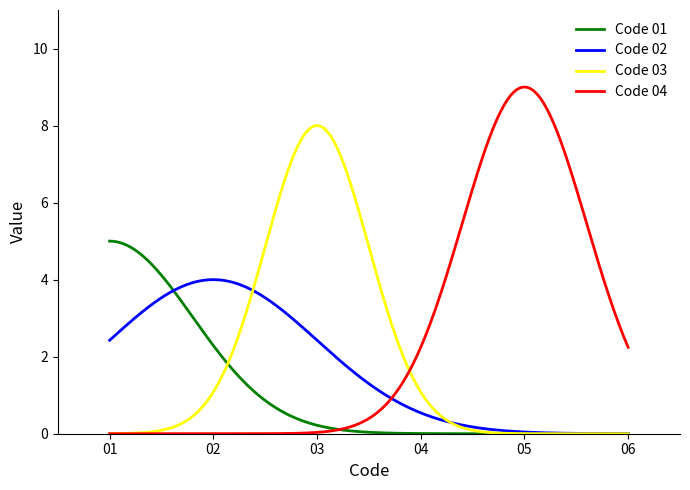

List the series in order of their overall mean, lowest first.

Code 01, Code 02, Code 03, Code 04